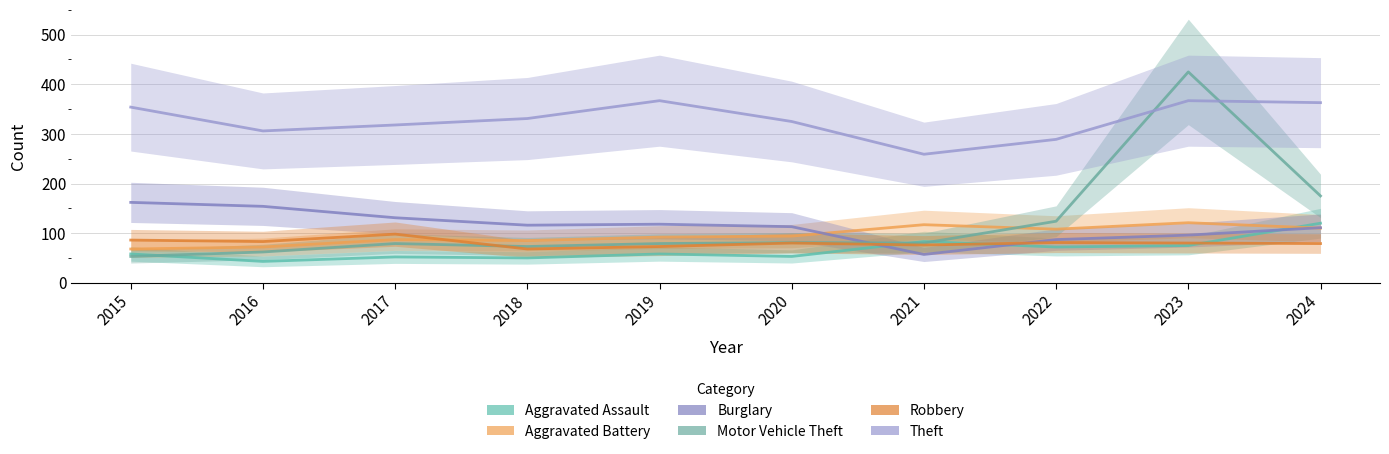

The Burglary series shows 111 at 2024. True or false?

True